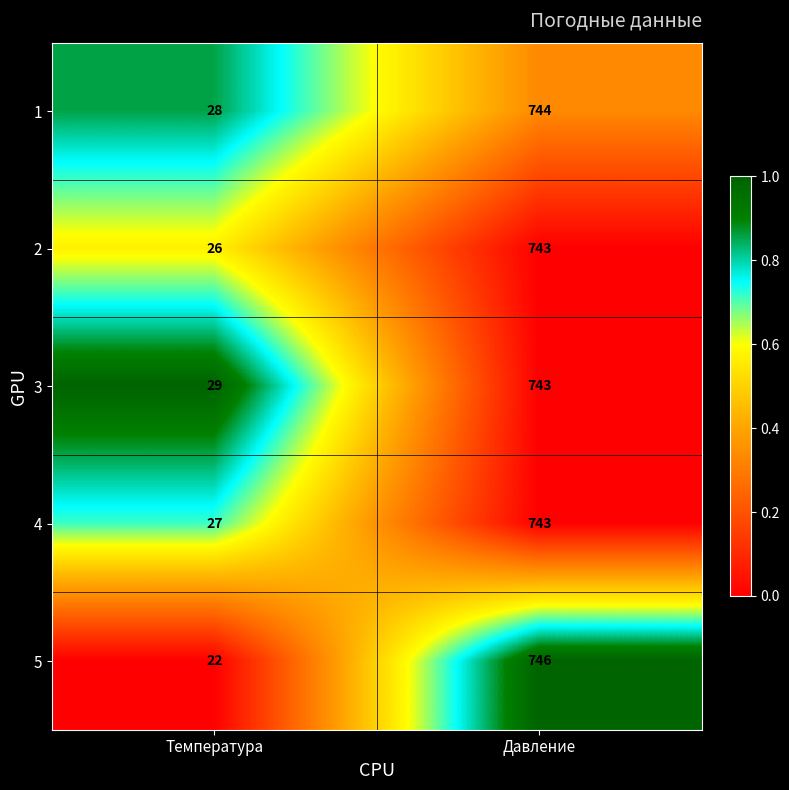

How many data points in 2 are less than 743?

1